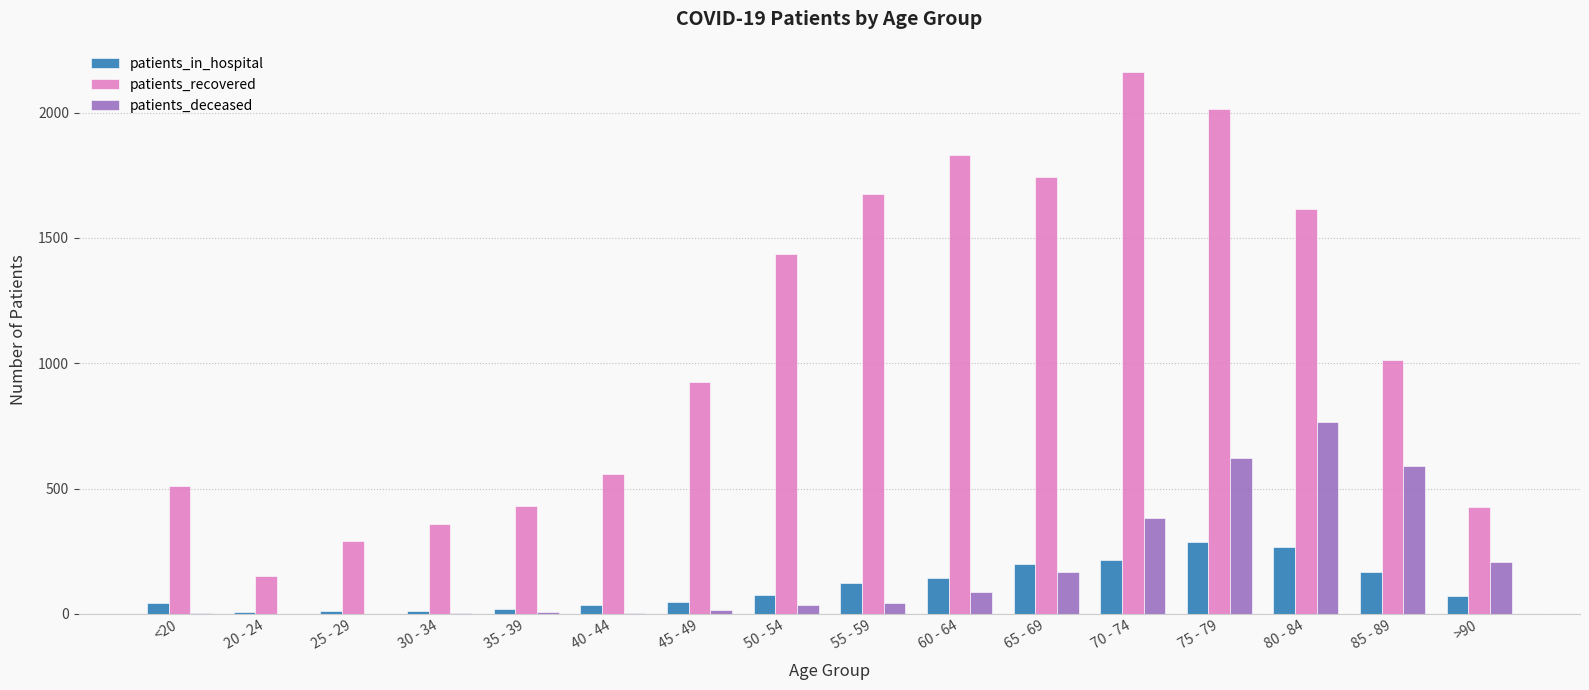

How many series are shown in this chart?

3